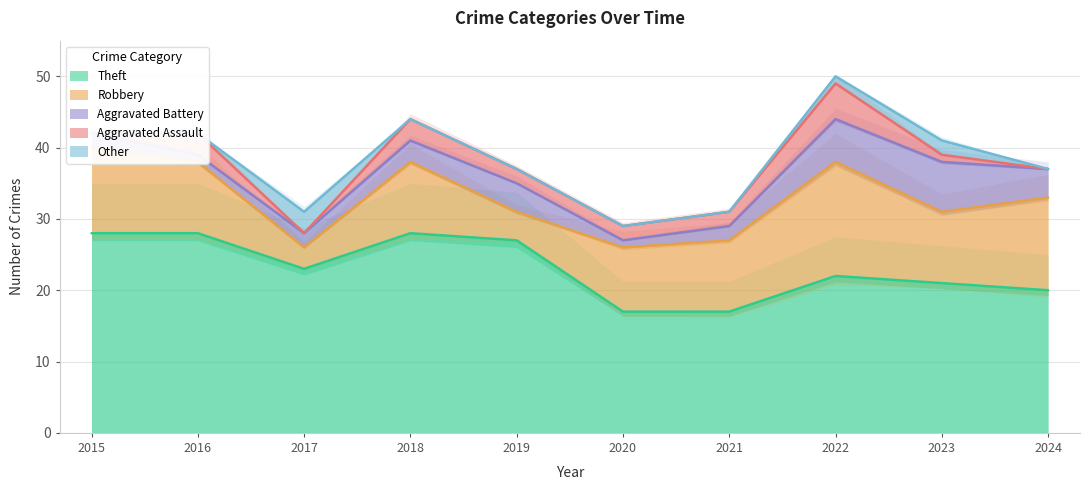

Reading left to right, transcribe all the data shown in this chart.

Theft: 2015=28	2016=28	2017=23	2018=28	2019=27	2020=17	2021=17	2022=22	2023=21	2024=20
Robbery: 2015=12	2016=10	2017=3	2018=10	2019=4	2020=9	2021=10	2022=16	2023=10	2024=13
Aggravated Battery: 2015=2	2016=1	2017=2	2018=3	2019=4	2020=1	2021=2	2022=6	2023=7	2024=4
Aggravated Assault: 2015=0	2016=3	2017=0	2018=3	2019=2	2020=2	2021=2	2022=5	2023=1	2024=0
Other: 2015=0	2016=0	2017=3	2018=0	2019=0	2020=0	2021=0	2022=1	2023=2	2024=0